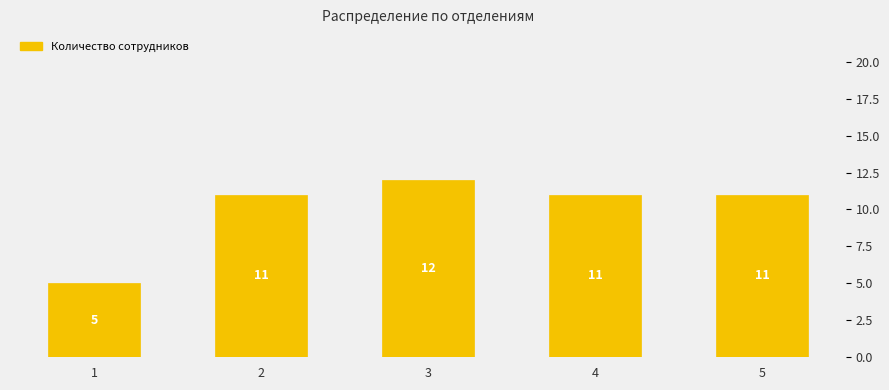

Which has a higher value, 3 or 4?

3